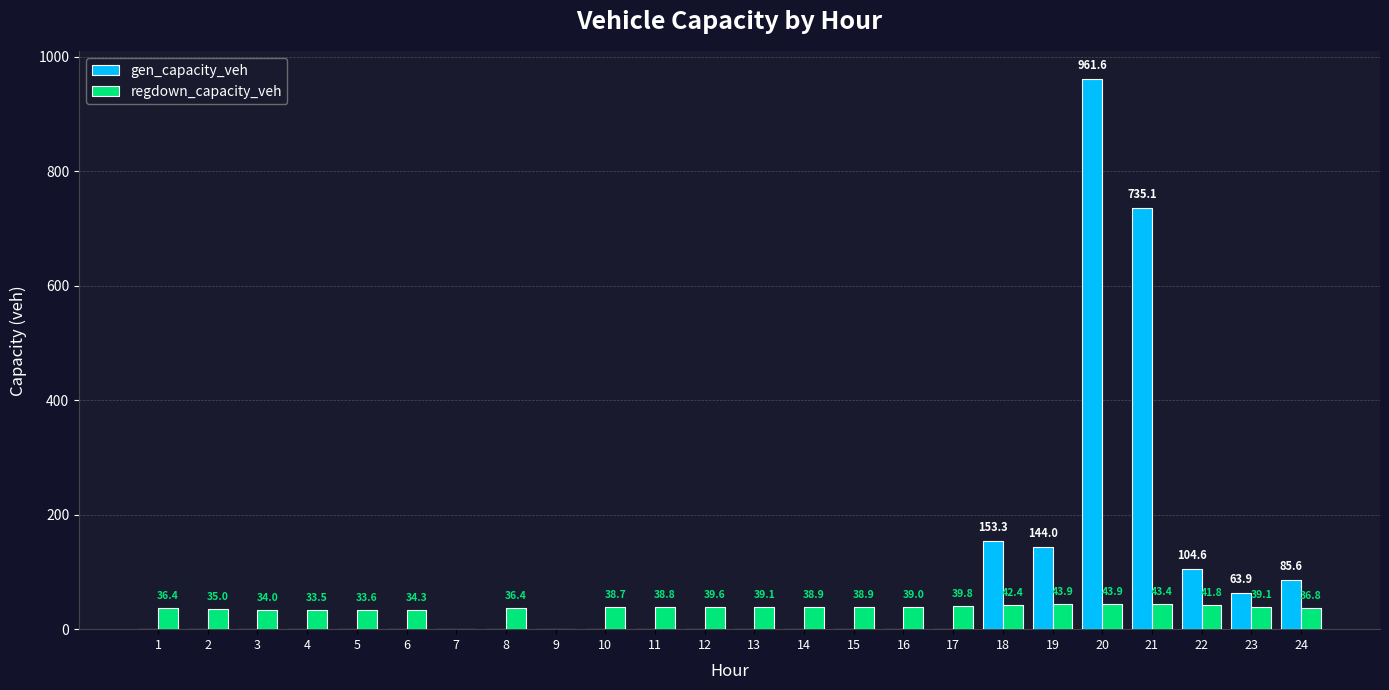

Which series changed the most between 2 and 10?

regdown_capacity_veh